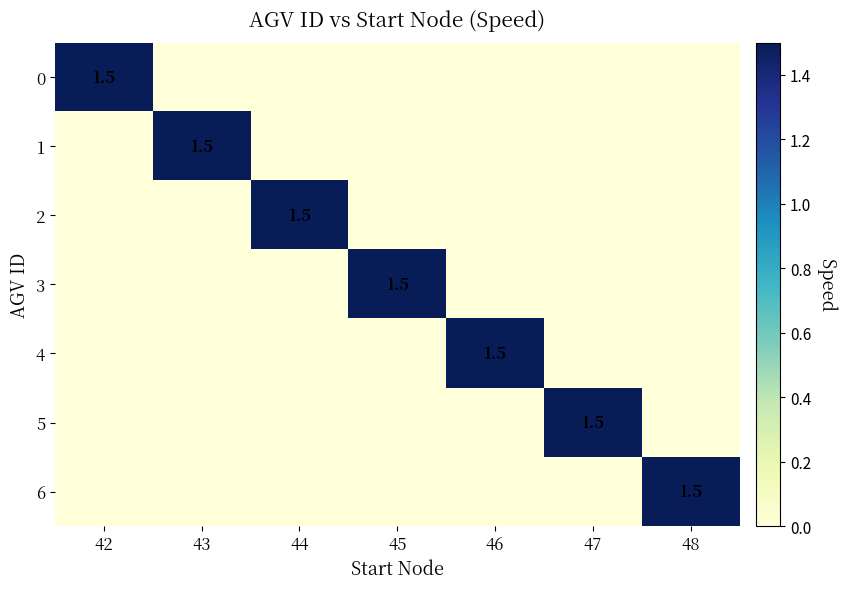

True or false: 4 has a value of 2.0 at 46.

False